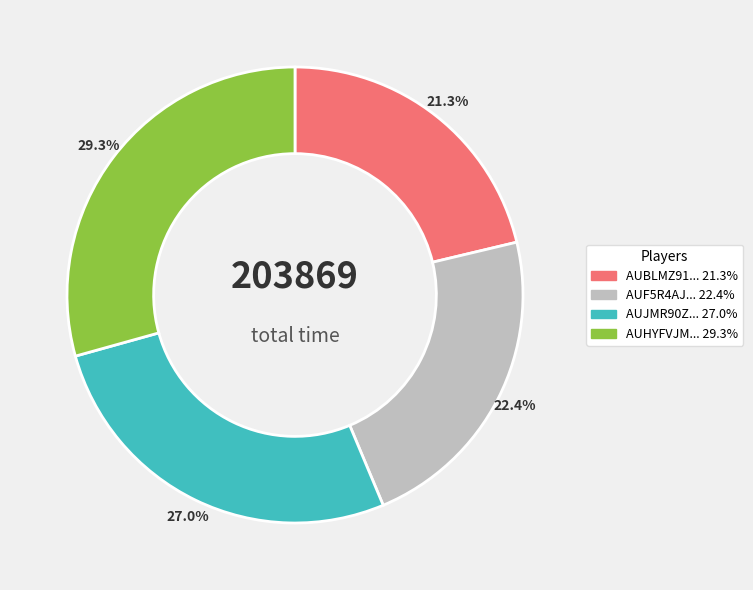

Does any single category account for the majority?

No